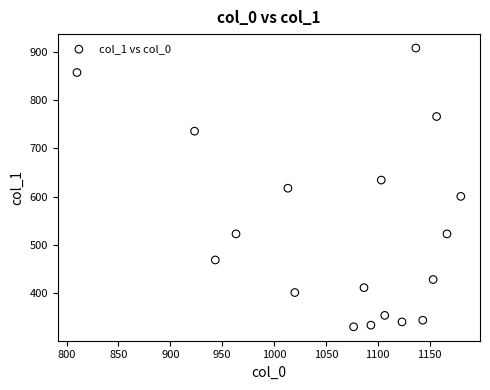

What is the range of X values (max minus min)?

370.0